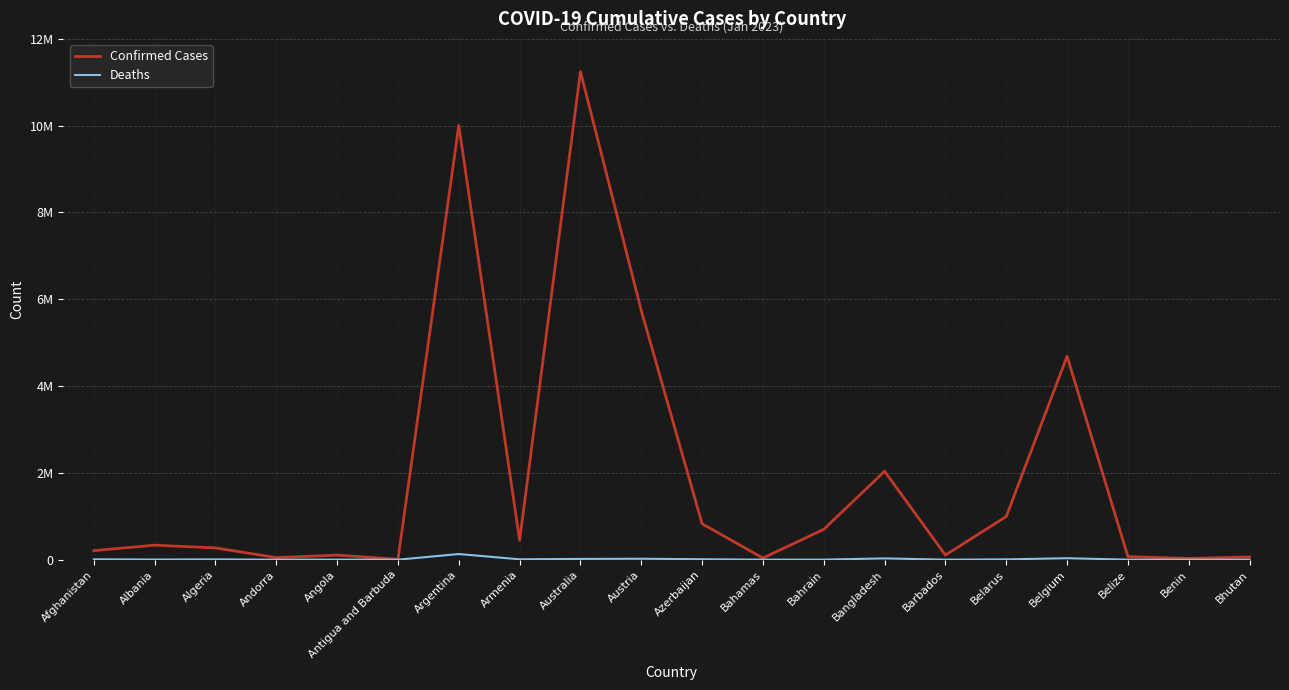

What is the value of the Deaths point at the 5th from the left?

1930